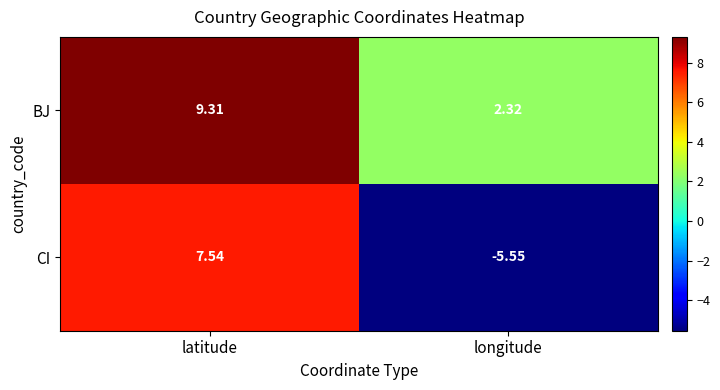

Where is BJ nearest to the value 5?

longitude